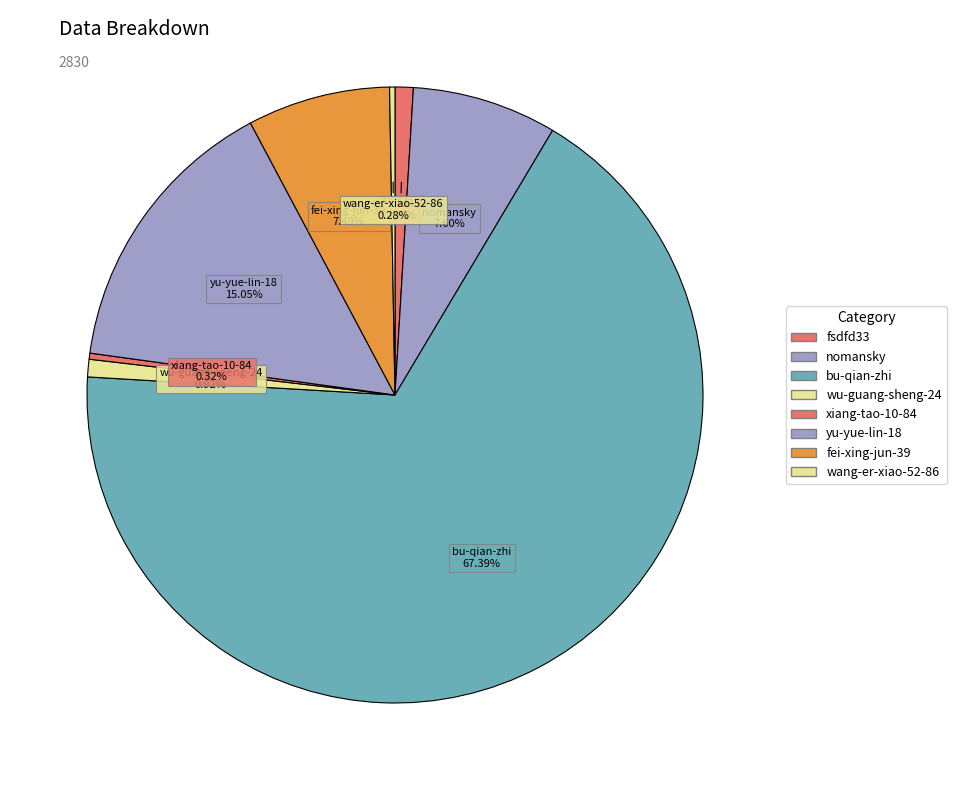

Count the number of slices in the pie.

8